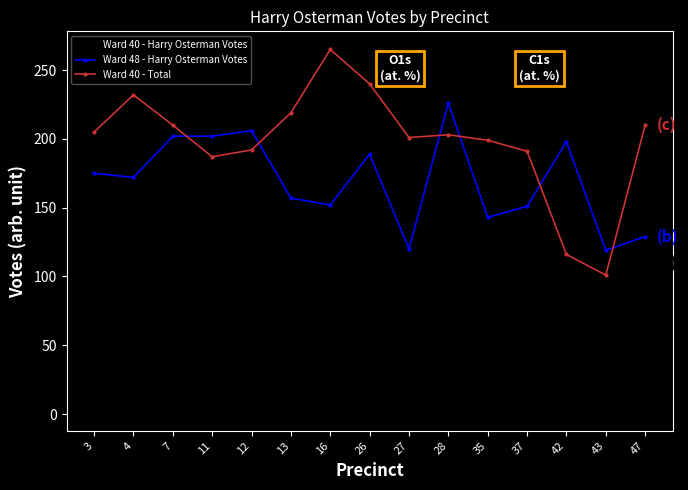

What is the spread (max minus min) of values at 26?

100